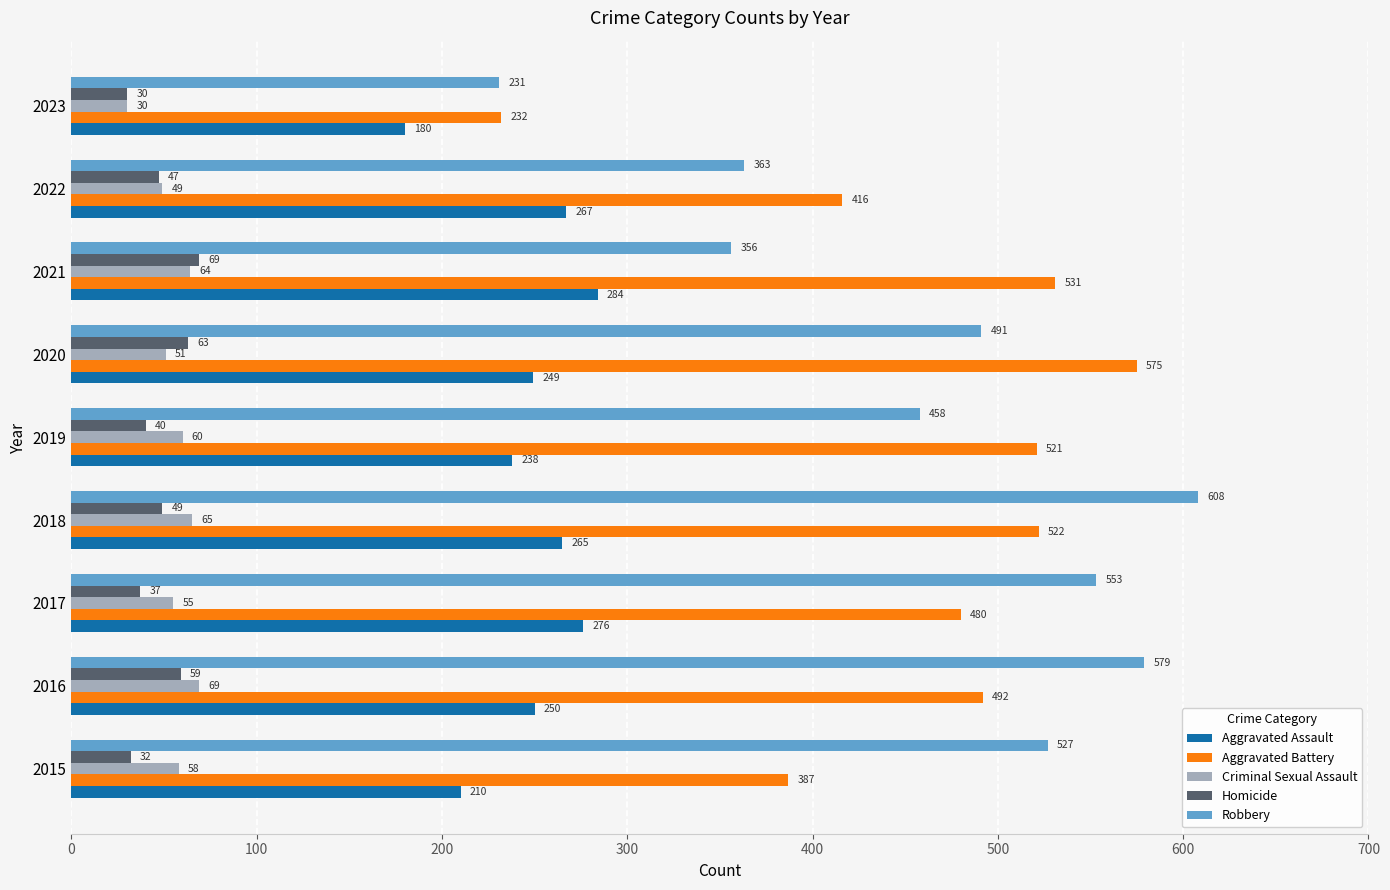

What is the lowest value of the Aggravated Battery series?

232